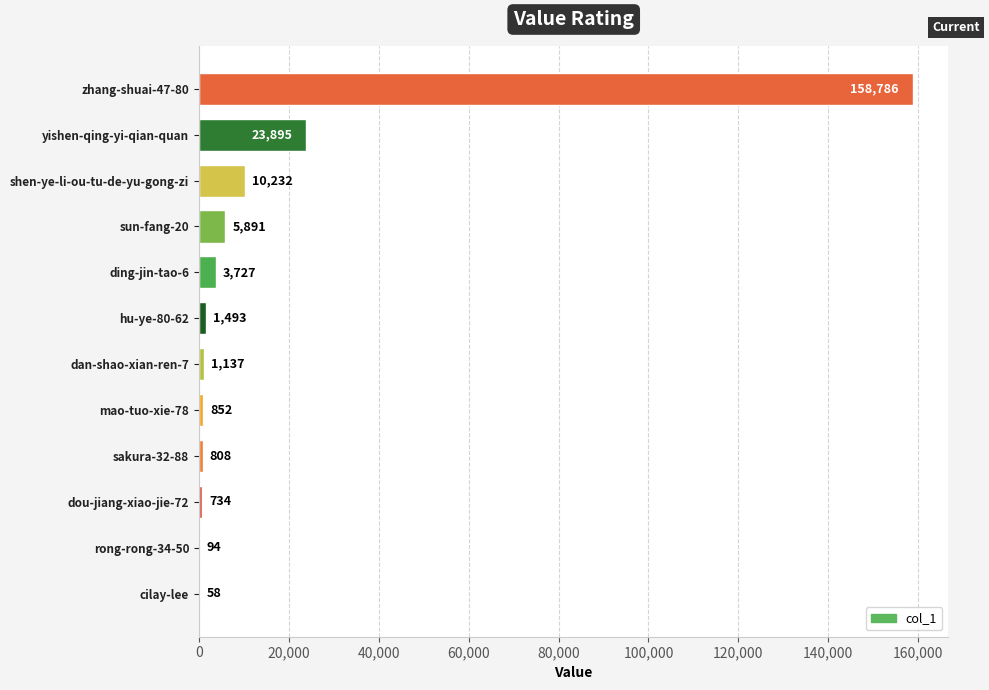

True or false: the data shows 3727 at ding-jin-tao-6.

True